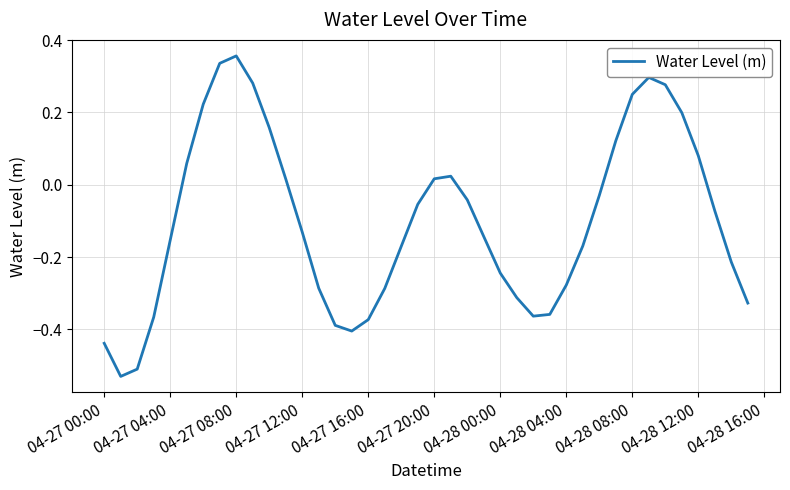

Which category has the highest value across all series?

04-27 08:00